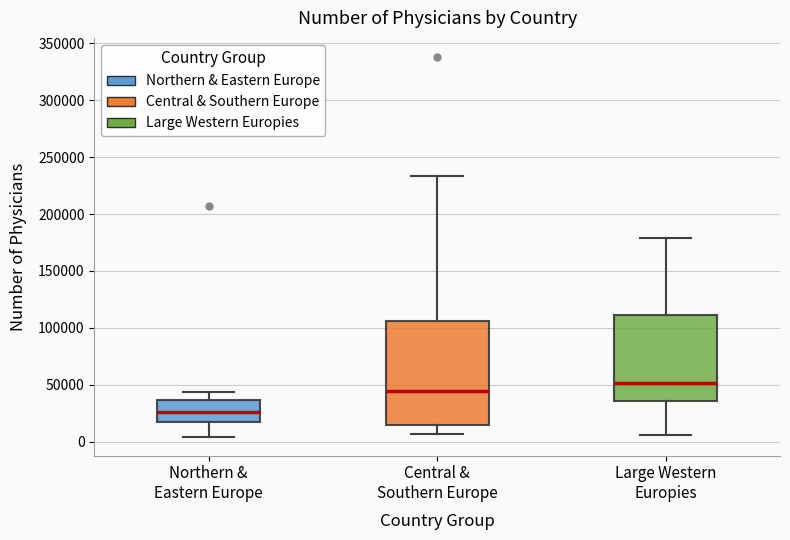

Reading left to right, read every box against the y-axis: the position of its median line, the range the box covers, and the ends of its whiskers. The values are not printed on the chart, so give them approximately, as read against the axis.

Northern & Eastern Europe: median 25000, box 15000 to 35000, whiskers 5000 to 45000
Central & Southern Europe: median 45000, box 15000 to 105000, whiskers 5000 to 235000
Large Western Europies: median 50000, box 35000 to 110000, whiskers 5000 to 180000